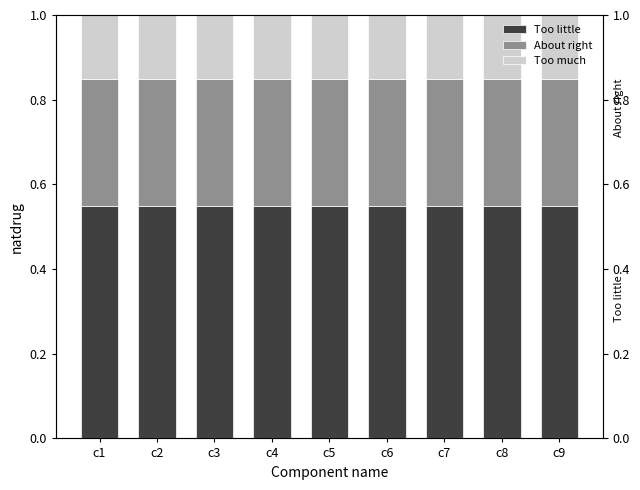

Reading left to right, what are all the values shown in this chart?

Too little: 0.6	0.6	0.6	0.6	0.6	0.6	0.6	0.6	0.6
About right: 0.3	0.3	0.3	0.3	0.3	0.3	0.3	0.3	0.3
Too much: 0.1	0.1	0.1	0.1	0.1	0.1	0.1	0.1	0.1